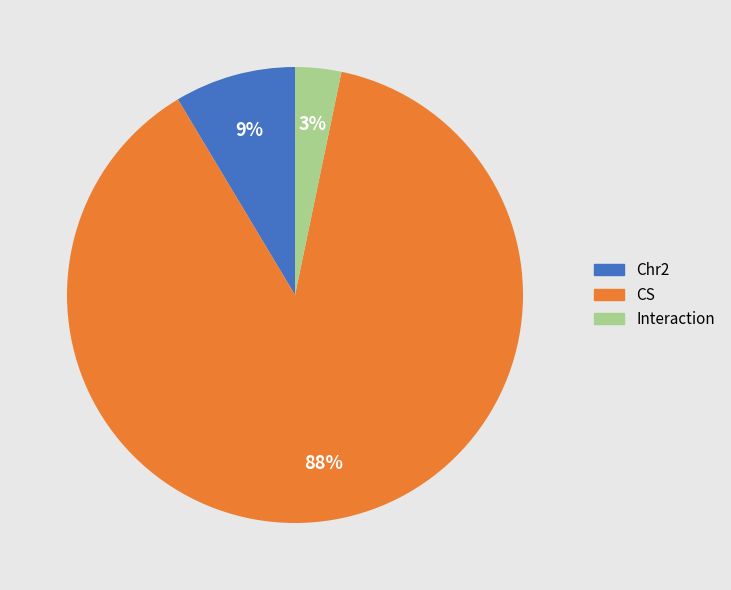

Is the sum of Chr2 and CS greater than half?

Yes